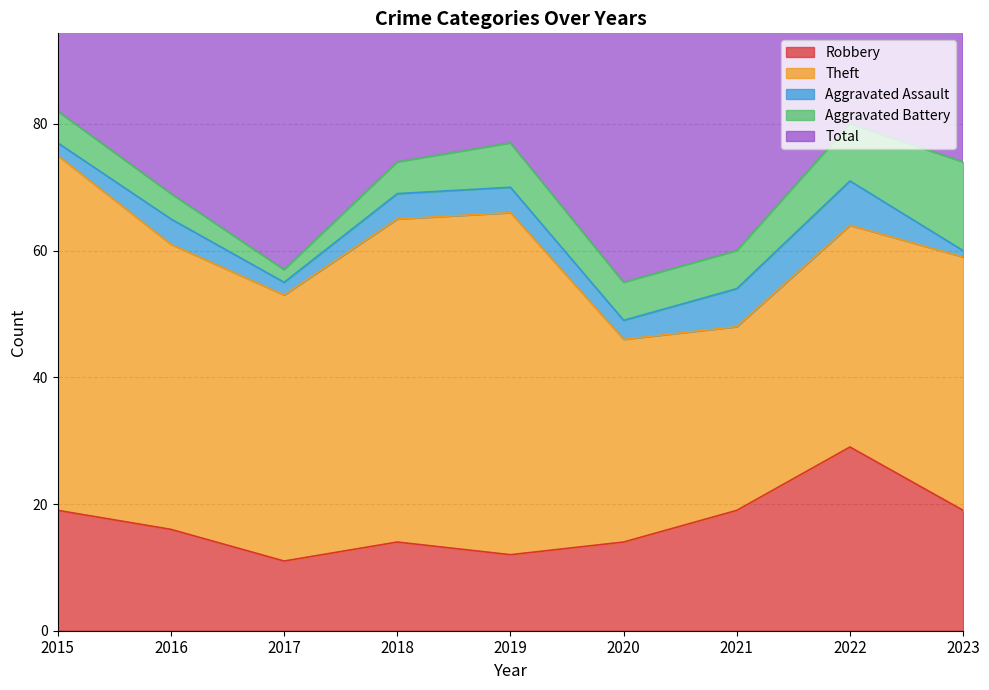

Which series has the largest total across all categories?

Total